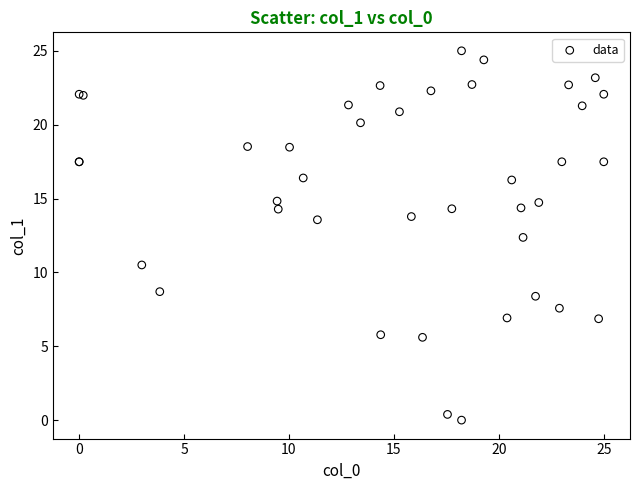

What Y value in the scatter plot is closest to 12?

12.4